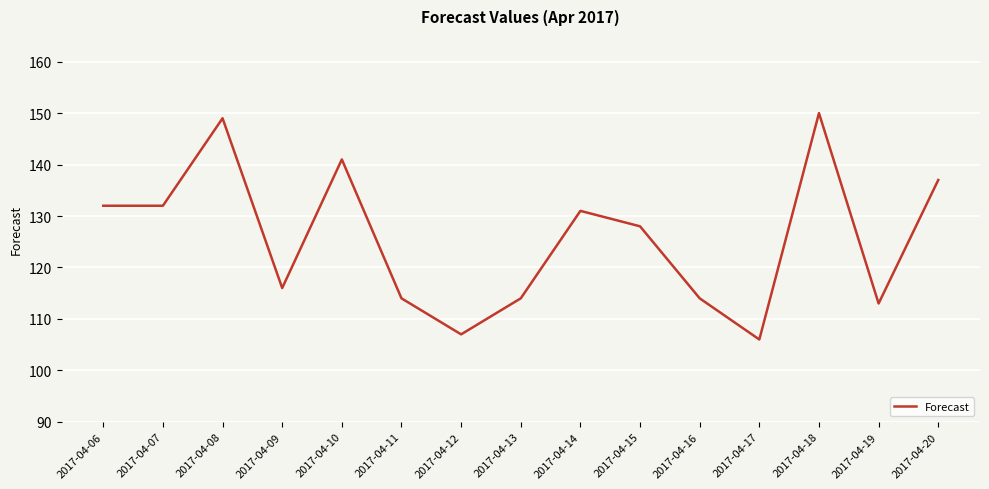

The value at 2017-04-17 is 106. True or false?

True